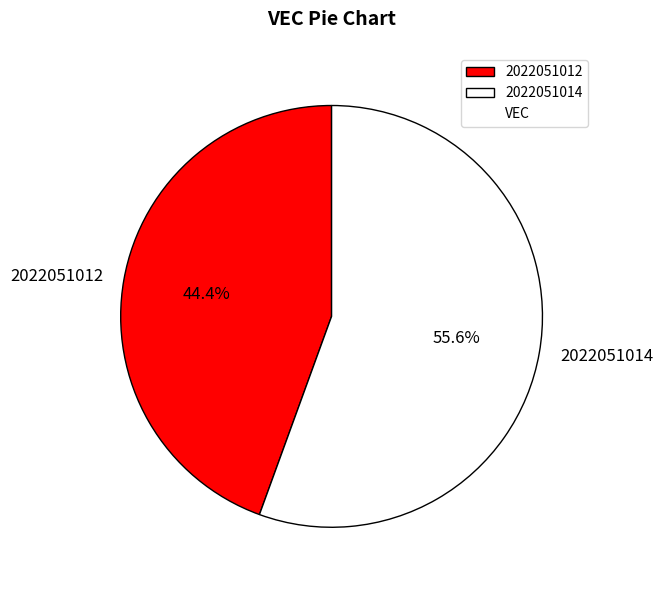

Do 2022051014 and 2022051012 together represent more than half of the pie?

Yes